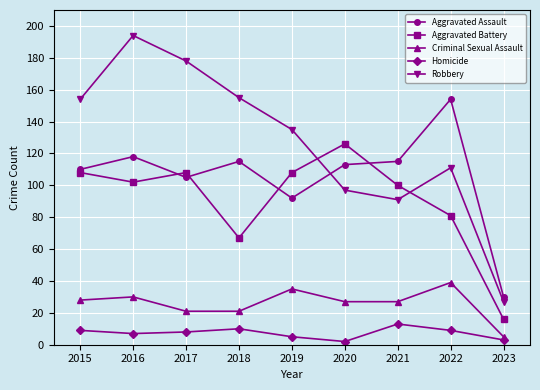

What is the value of the Criminal Sexual Assault point at the 8th from the left?

39